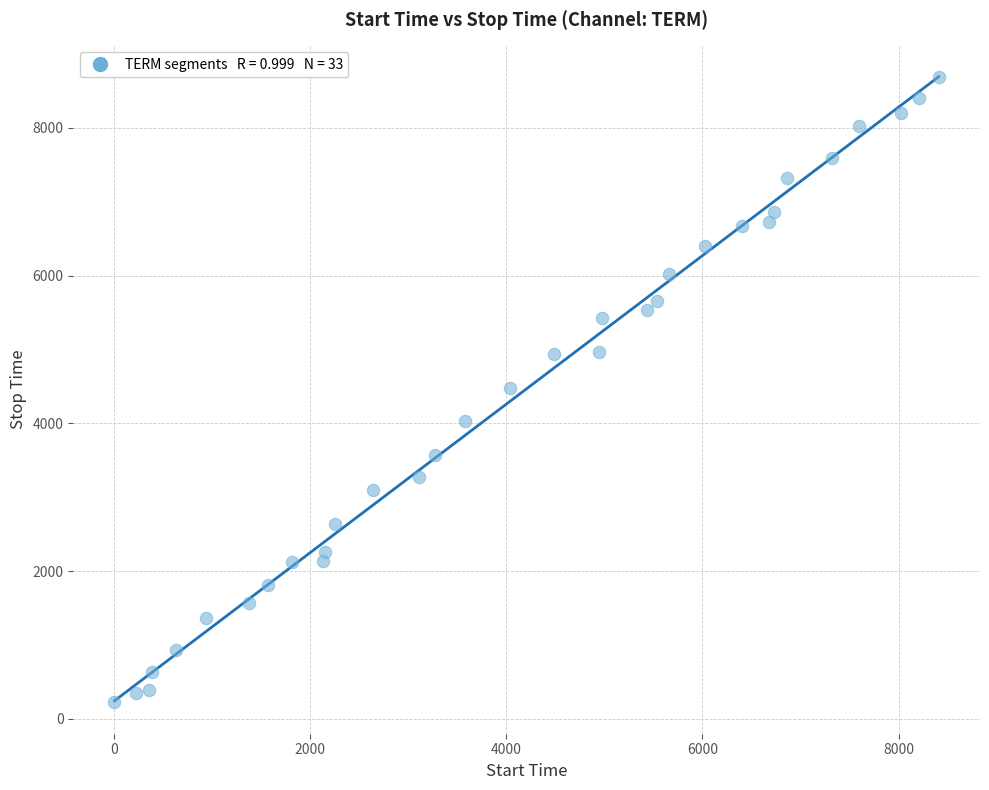

What is the range of X values (max minus min)?

8410